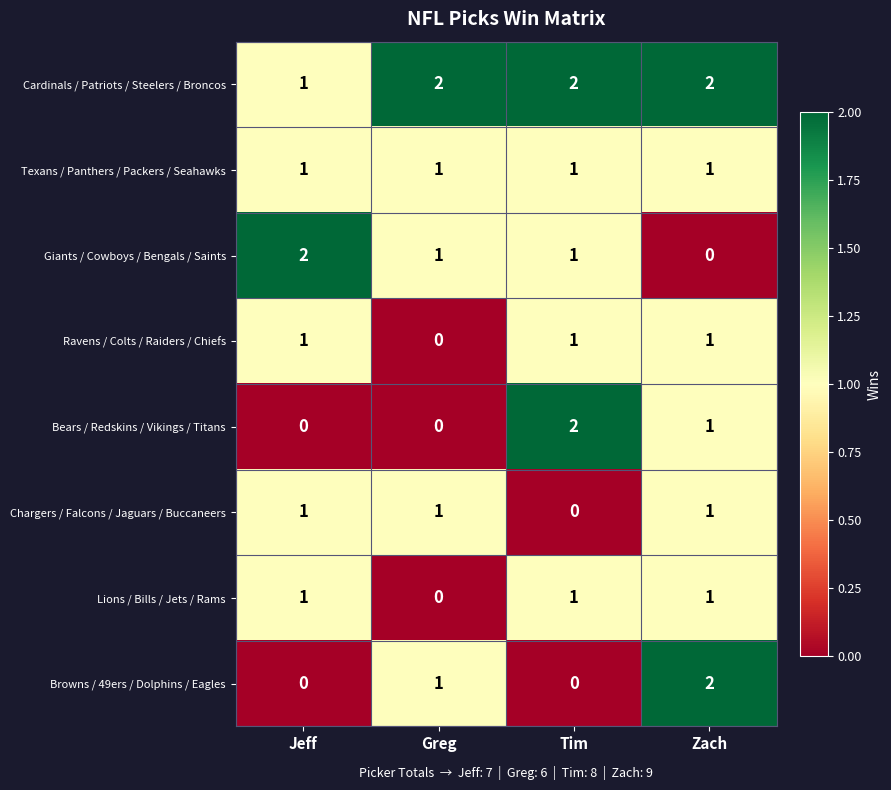

The value of Texans / Panthers / Packers / Seahawks at Tim is 1. True or false?

True